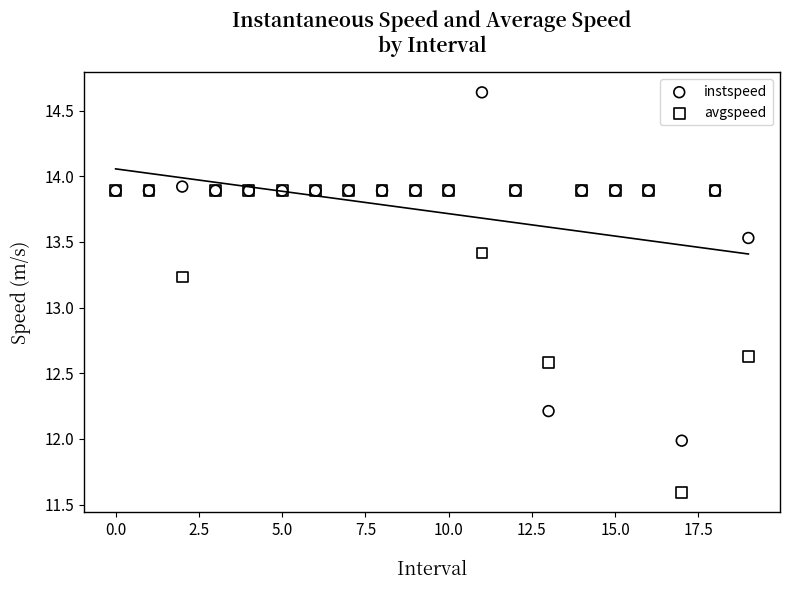

Which series reaches the minimum Y coordinate?

avgspeed